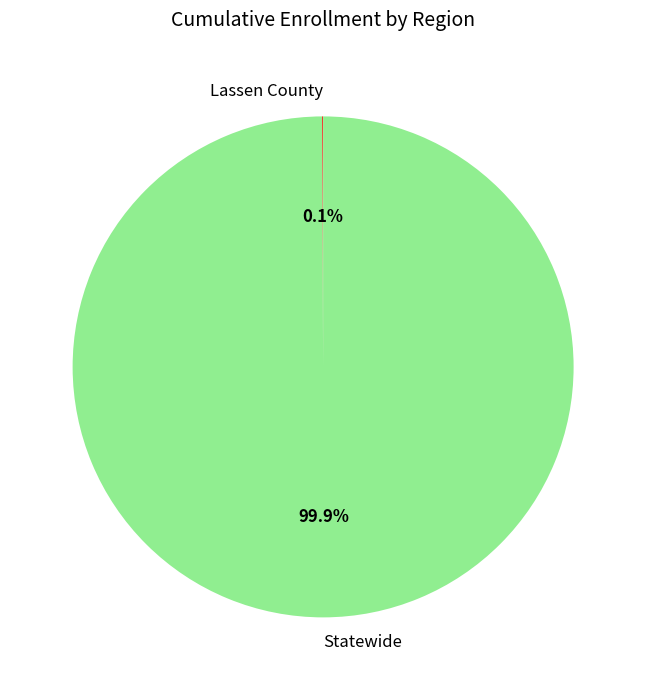

To the nearest percent, what is the average slice percentage?

50%